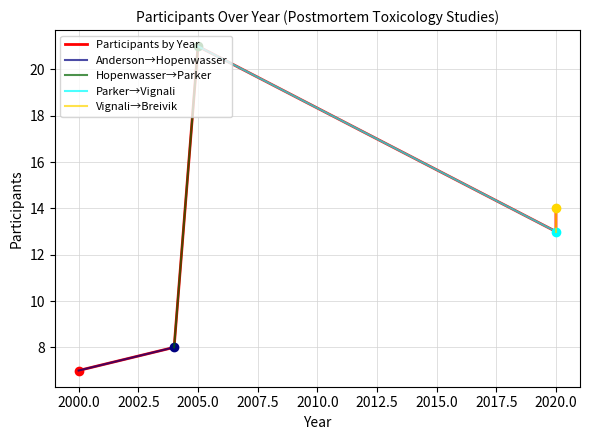

What is the value of the 1st point from the left?

7